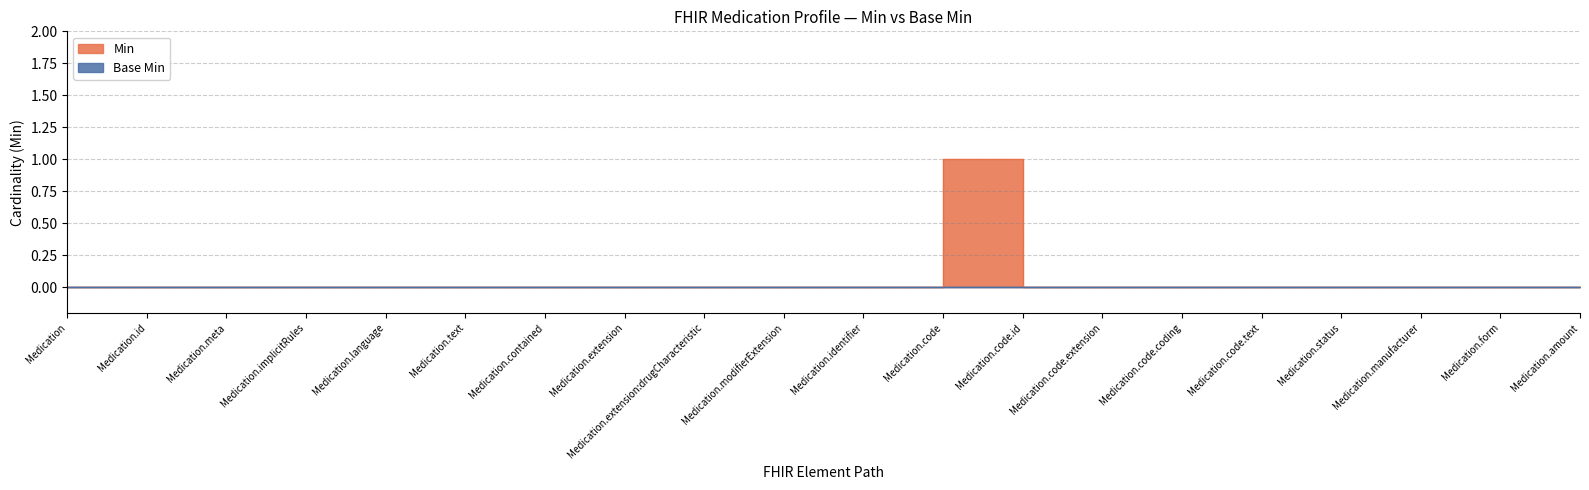

What is the difference between the maximum and second lowest values?

1